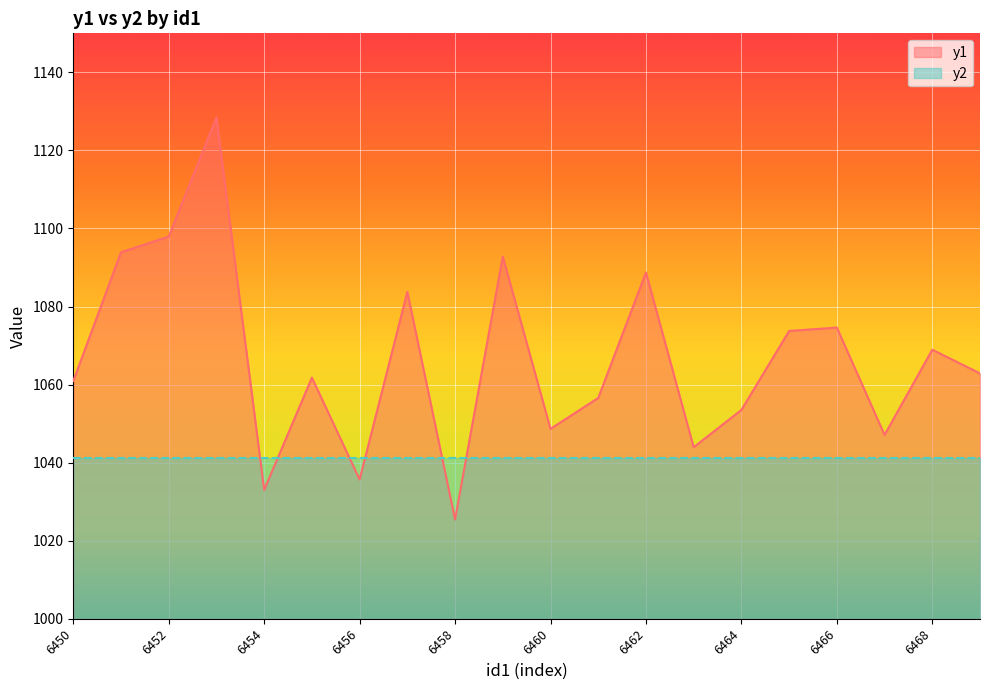

The chart shows a value of 614.5 at 6455. True or false?

False